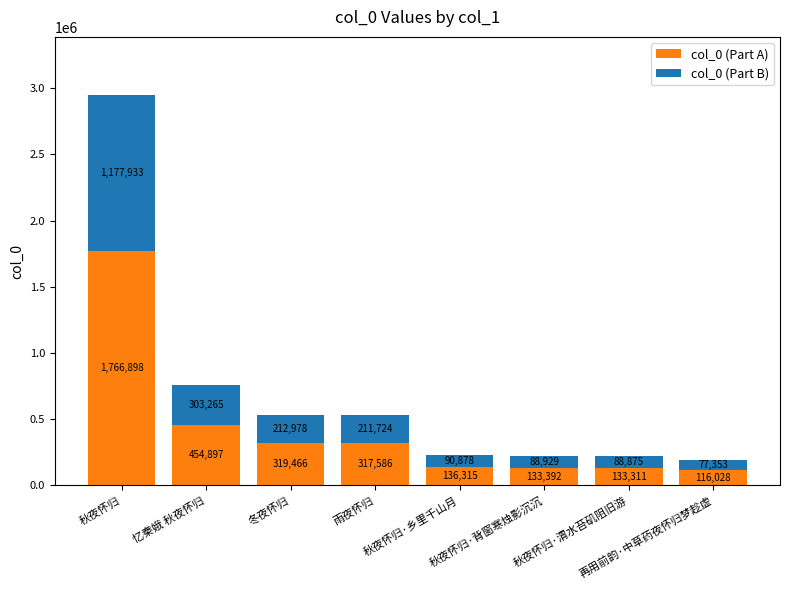

What is the difference between the maximum and minimum values in the col_0 (Part A) series?

1650870